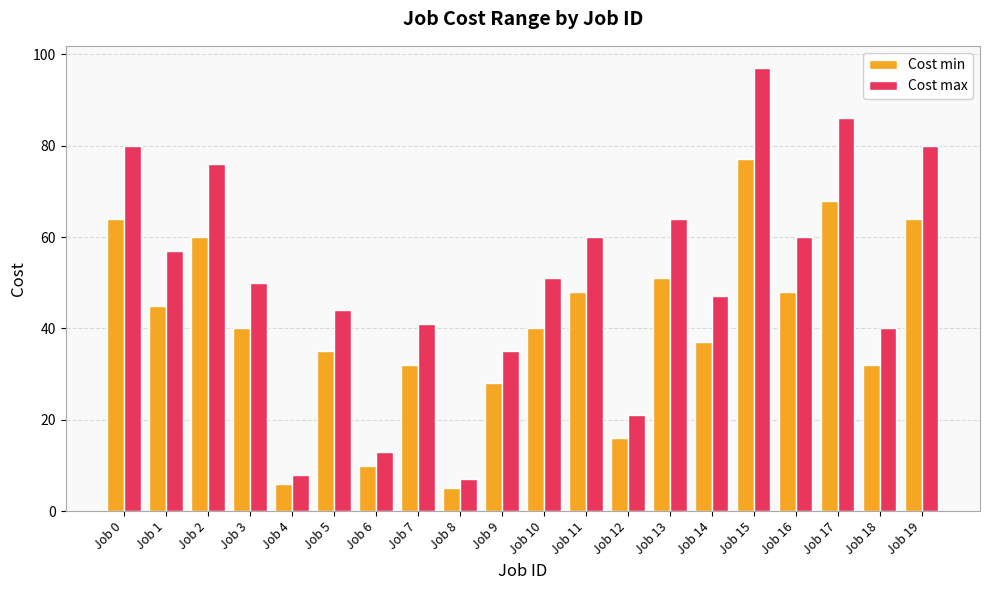

How many categories are shown in the chart?

20